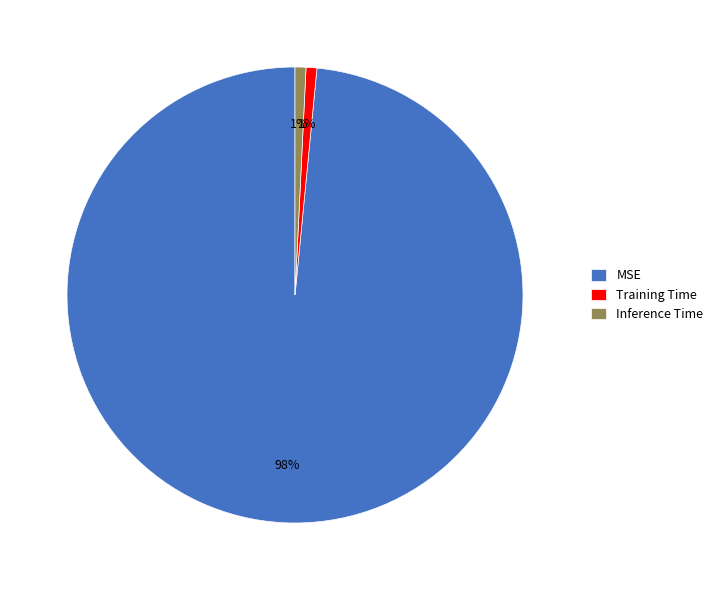

Which category accounts for the majority?

MSE